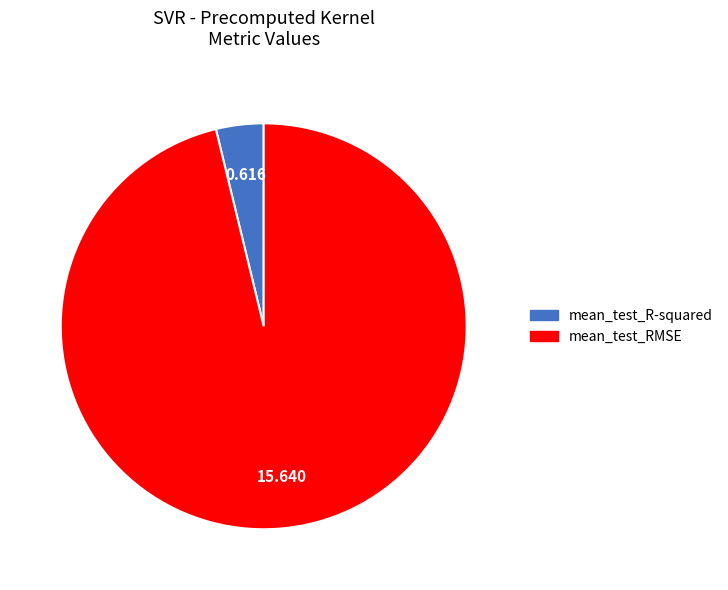

The mean_test_RMSE slice represents 96% of the pie. True or false?

True